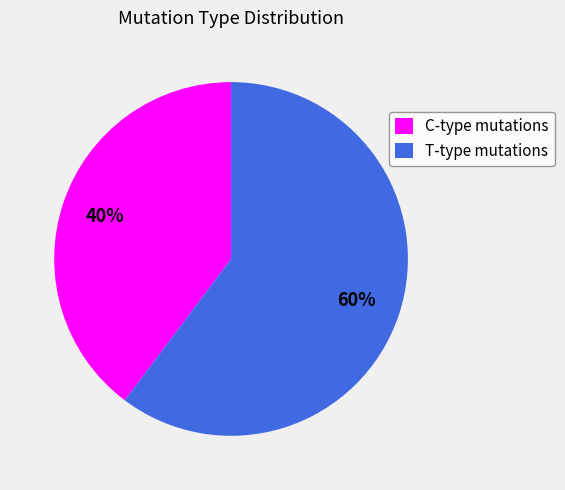

Approximately how many times larger is the value at T-type mutations compared to C-type mutations?

1.5